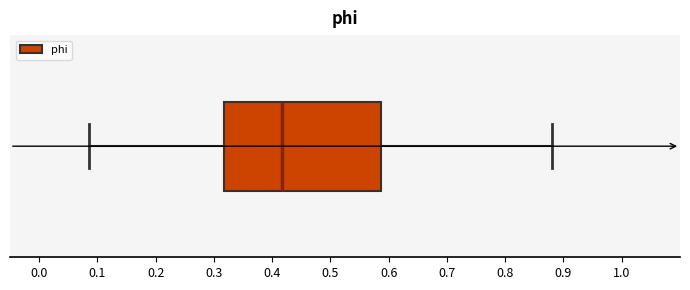

Read this box plot against the x-axis: the position of the median line, the range covered by the box, and the ends of both whiskers. The values are not printed on the chart, so give them approximately, as read against the axis.

median 0.42, box 0.32 to 0.59, whiskers 0.09 to 0.88